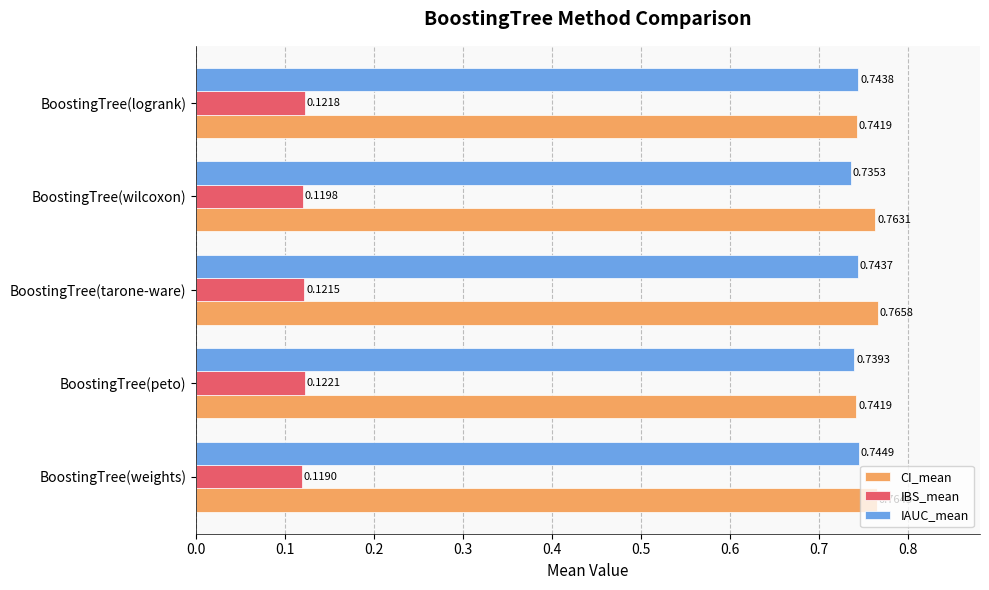

At which label does IAUC_mean reach its minimum?

BoostingTree(wilcoxon)